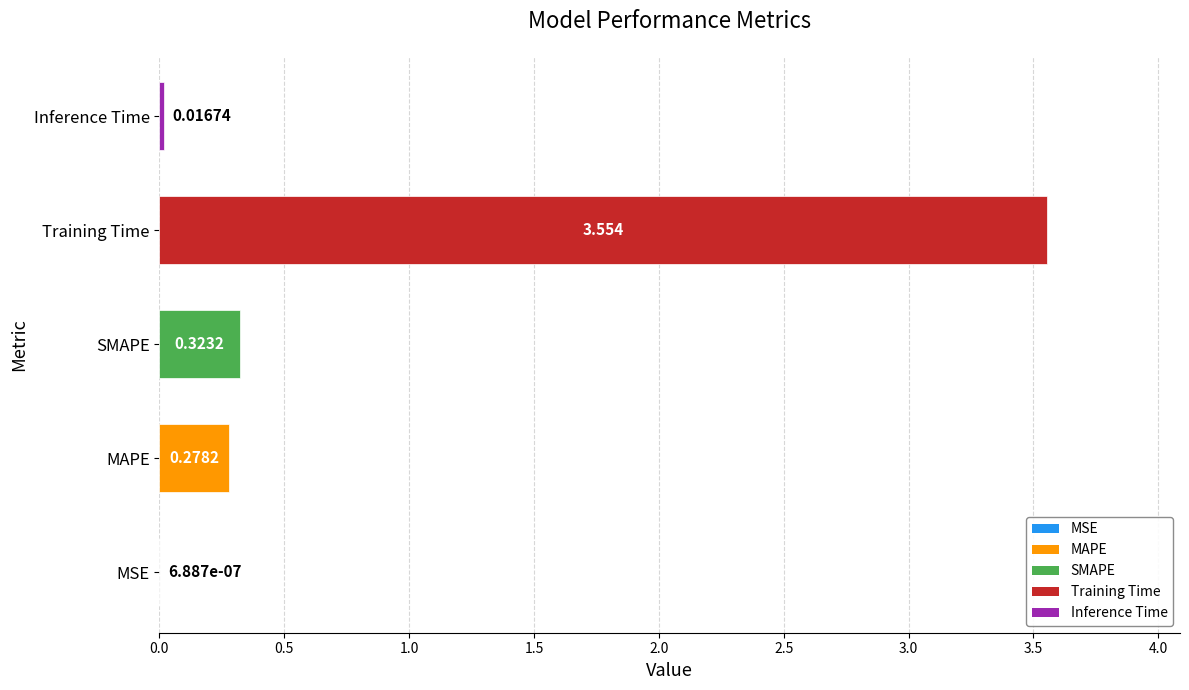

Between Inference Time and MSE, which is larger?

Inference Time